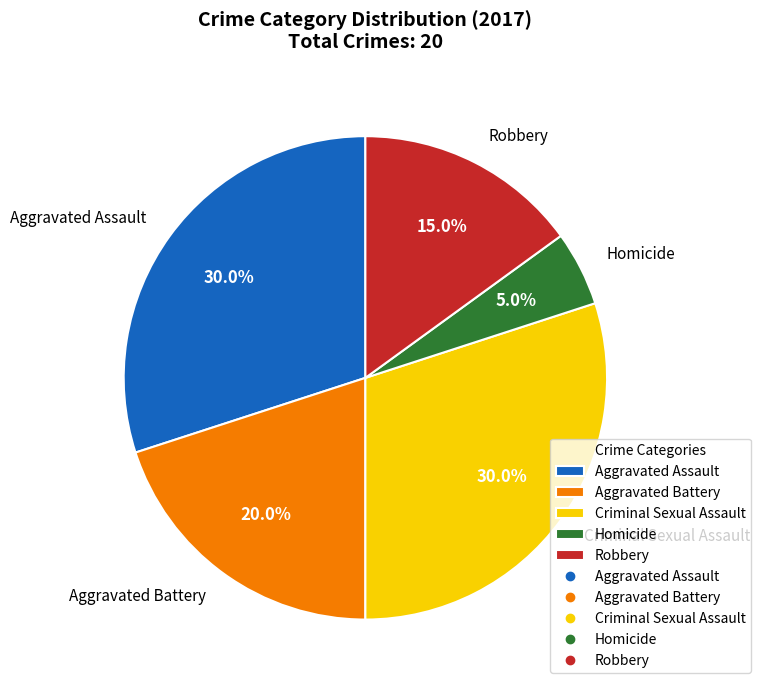

Combined, what portion of the pie is Aggravated Assault and Criminal Sexual Assault?

60.0%